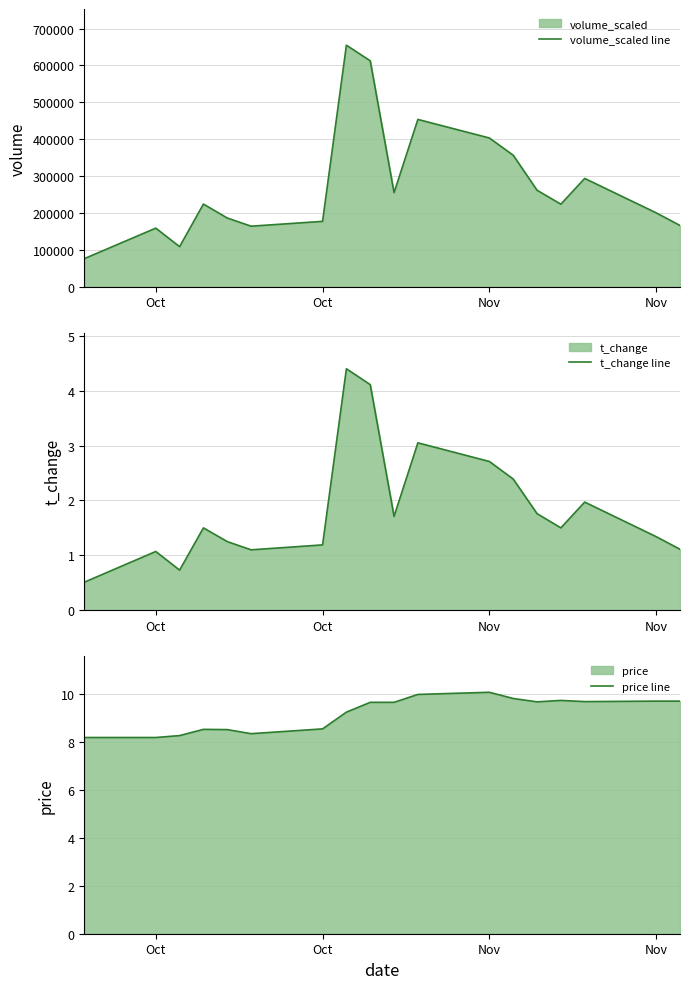

What are all the series names shown in the legend?

volume_scaled line, t_change line, price line